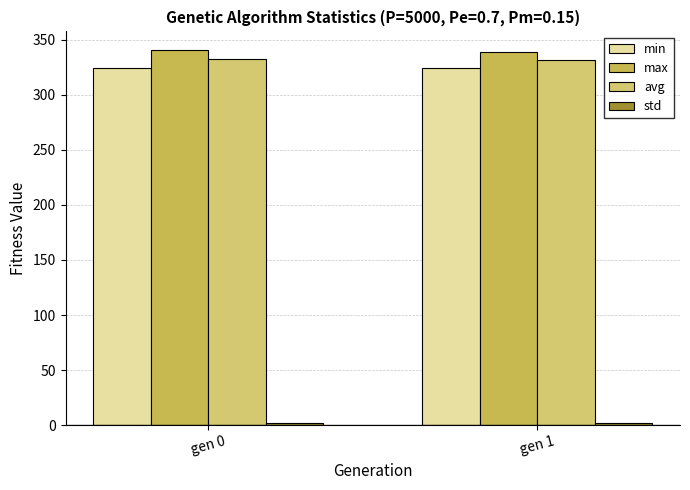

How many groups of bars are there?

2